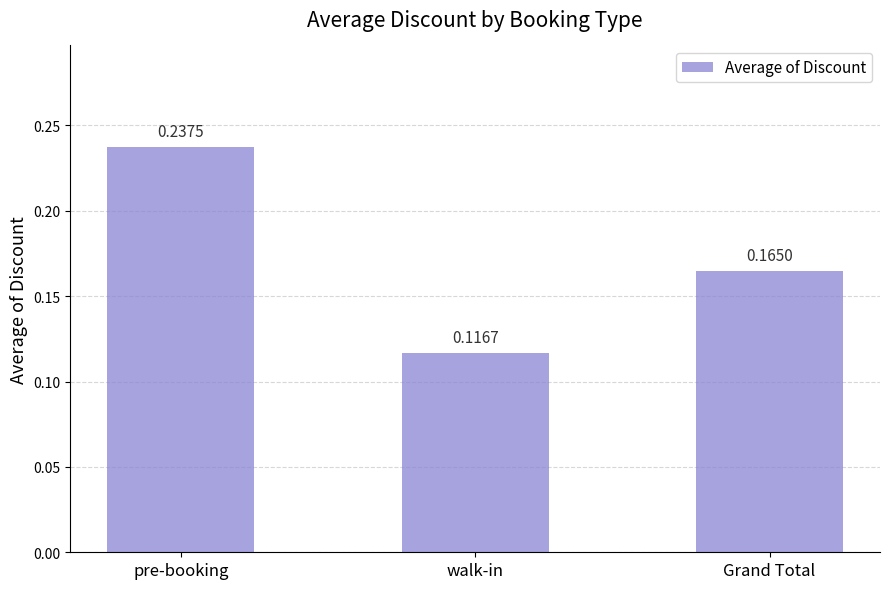

What is the label of the 2nd bar from the left?

walk-in